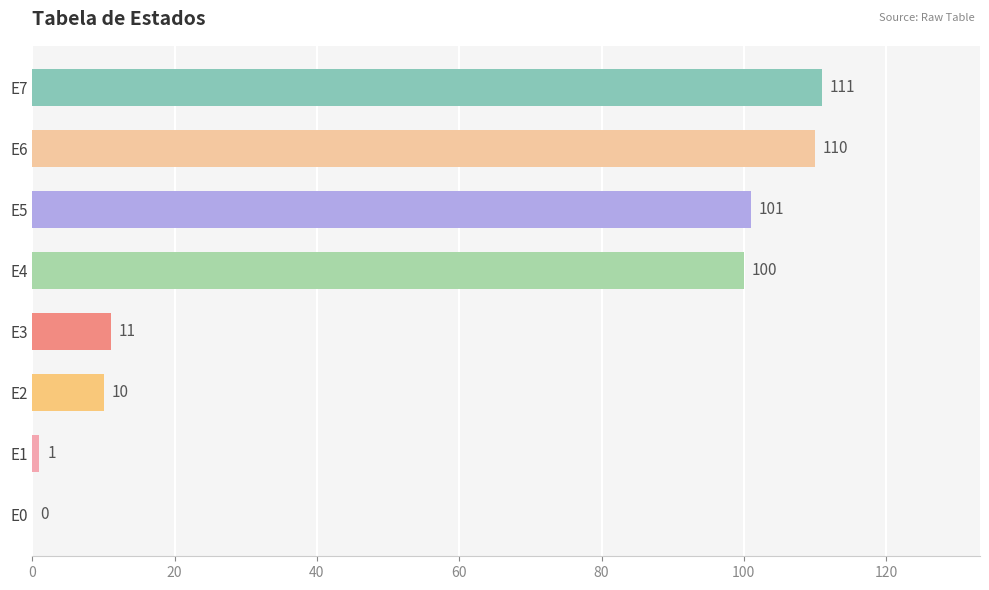

The chart shows a value of 101 at E5. True or false?

True